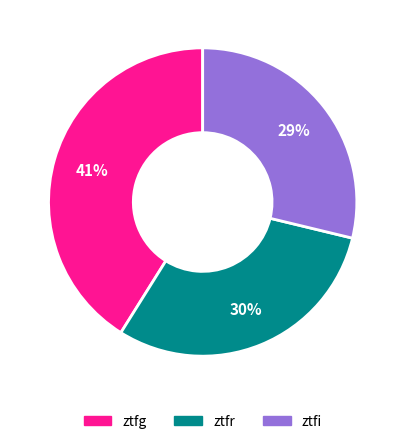

Is ztfr the majority of the pie?

No